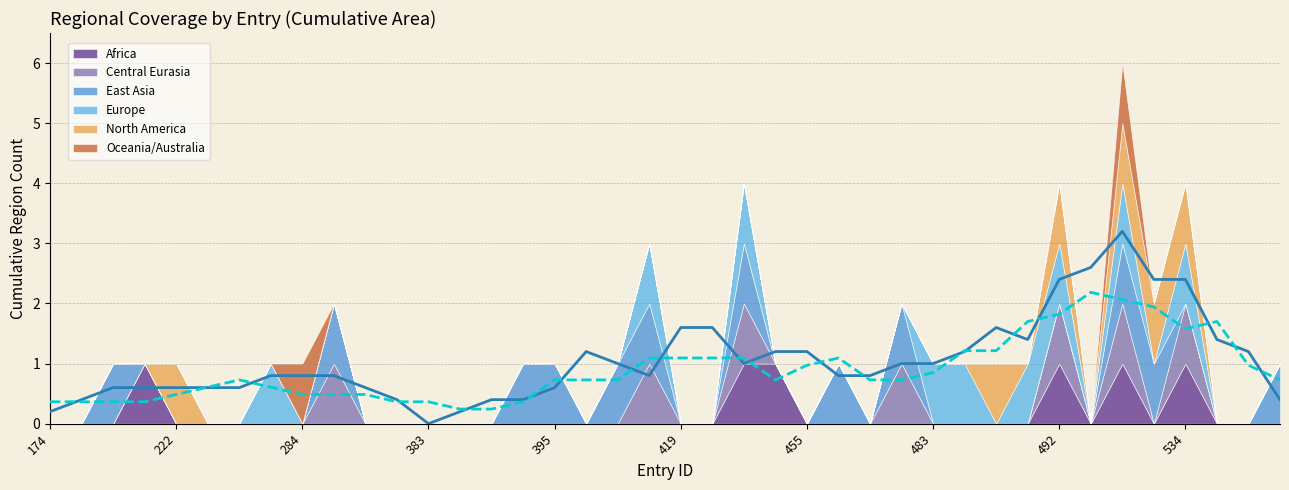

Which series changed the most between 12 and 38?

Total (solid)